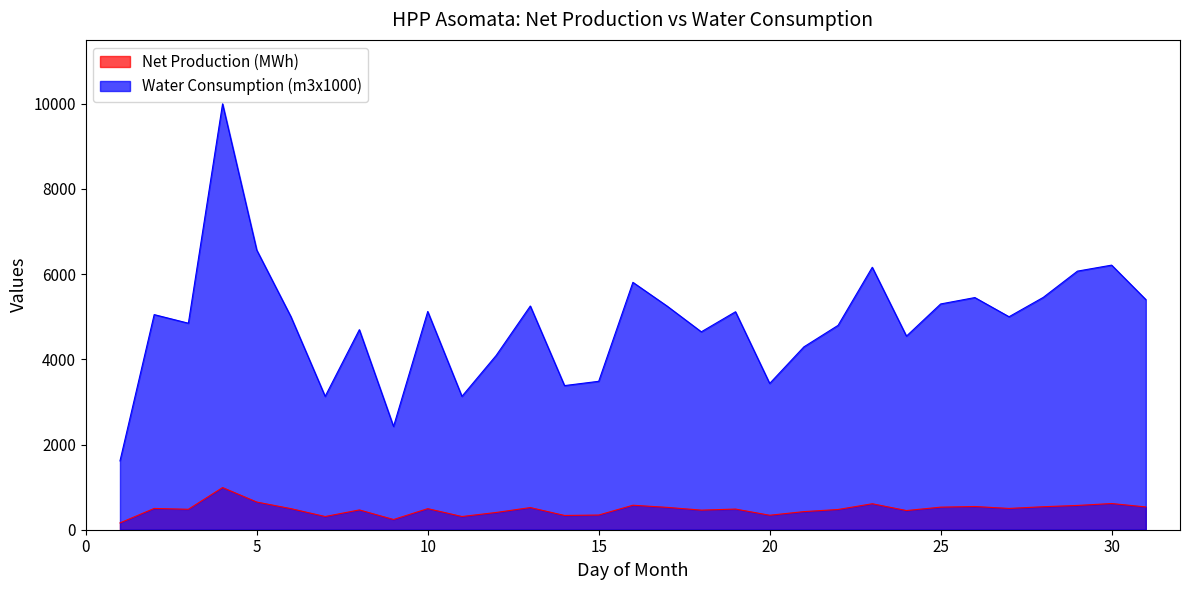

At which category is the sum across all series the highest?

4